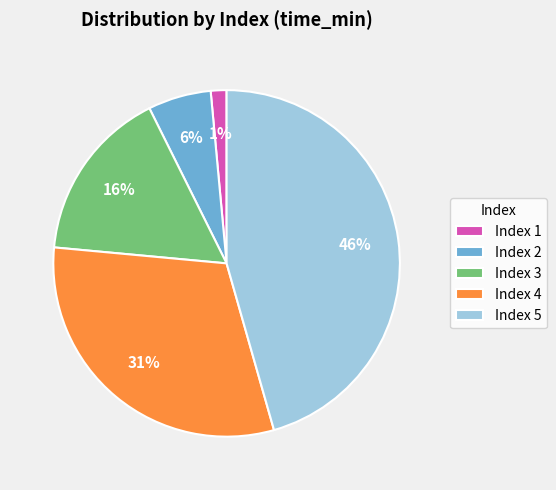

Is the sum of Index 1 and Index 2 greater than half?

No